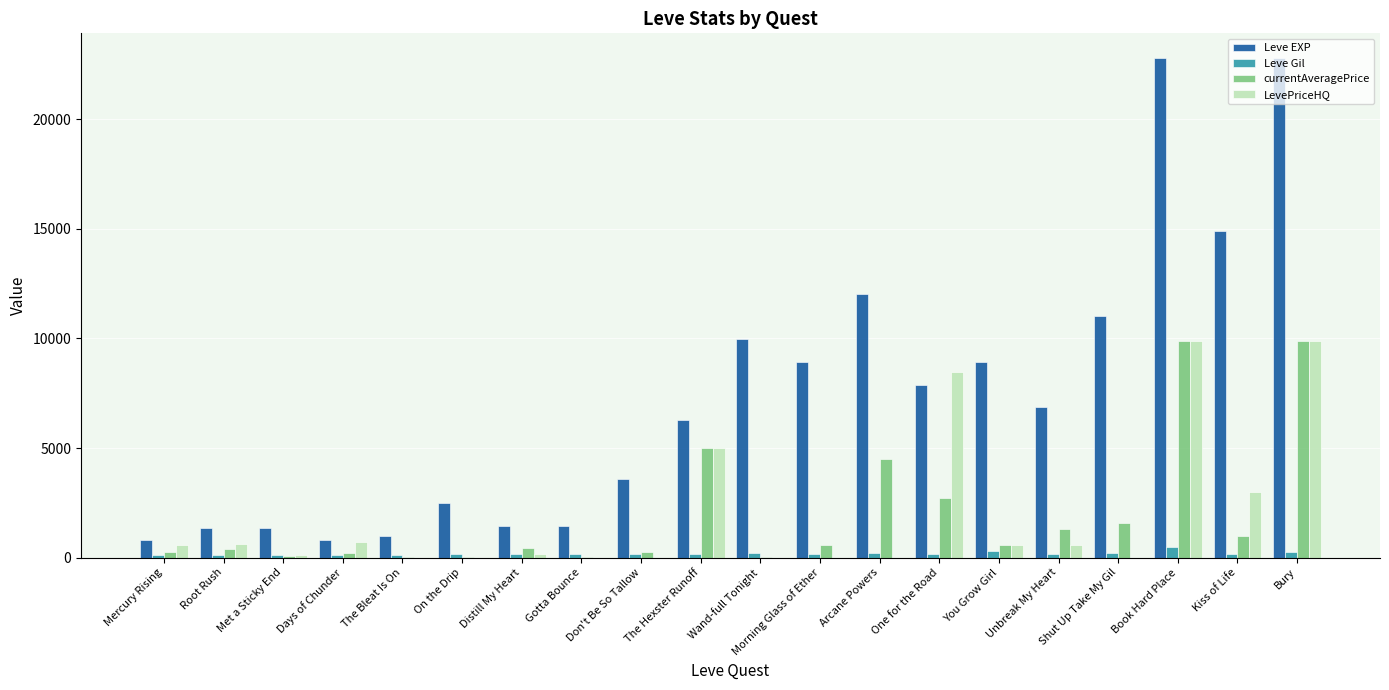

The value of Leve EXP at The Bleat Is On is 980. True or false?

True